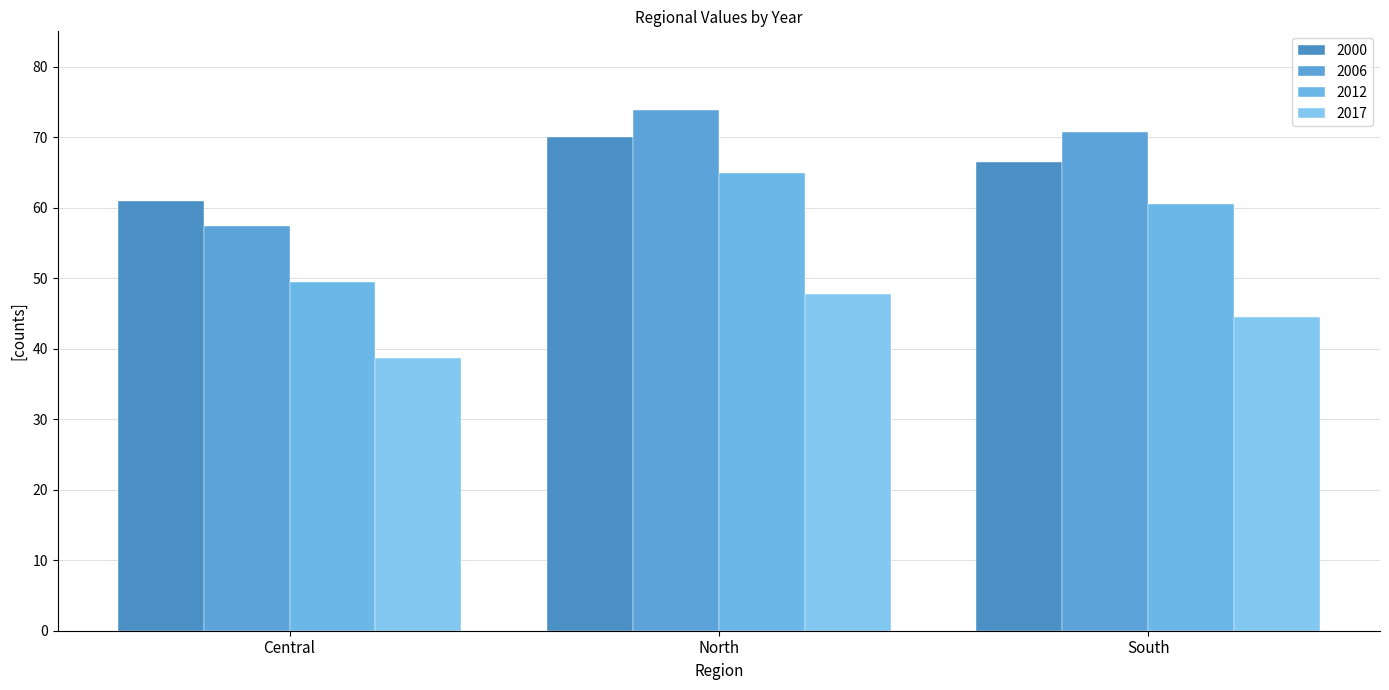

The 2006 series shows 70.7 at South. True or false?

True